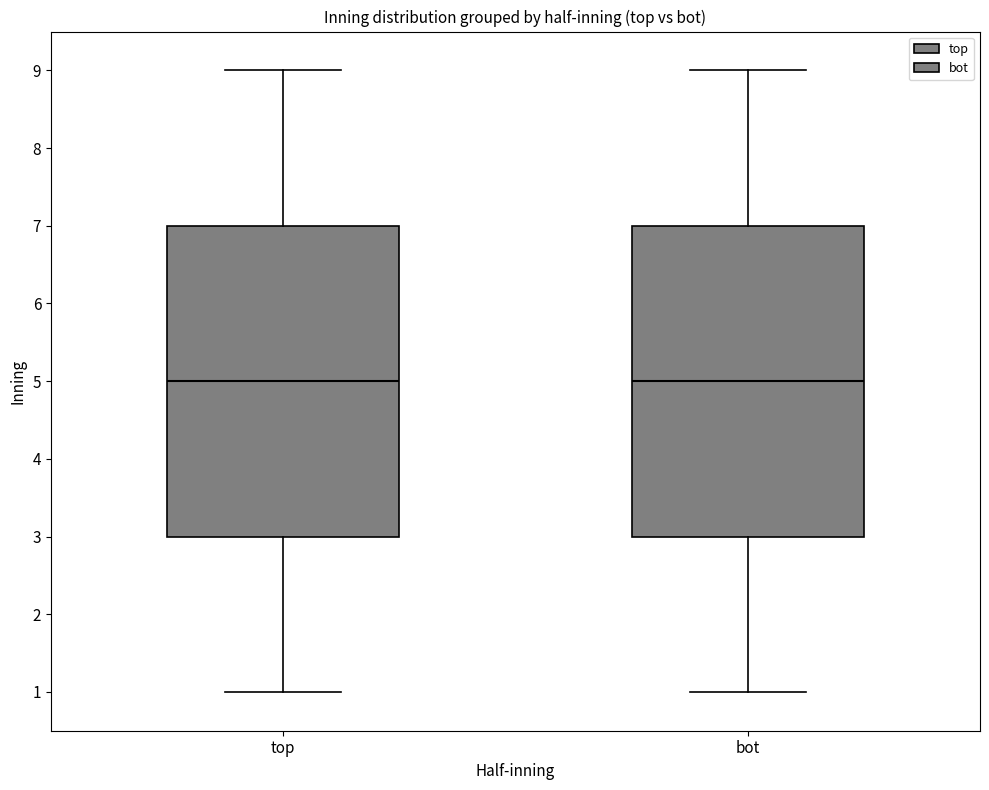

Reading left to right, read every box against the y-axis: the position of its median line, the range the box covers, and the ends of its whiskers. The values are not printed on the chart, so give them approximately, as read against the axis.

top: median 5, box 3 to 7, whiskers 1 to 9
bot: median 5, box 3 to 7, whiskers 1 to 9